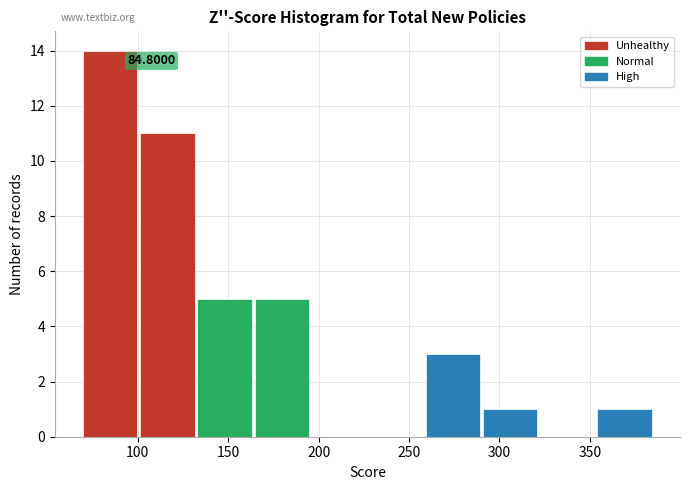

Which range on the x-axis has the tallest bar?

70 to 100